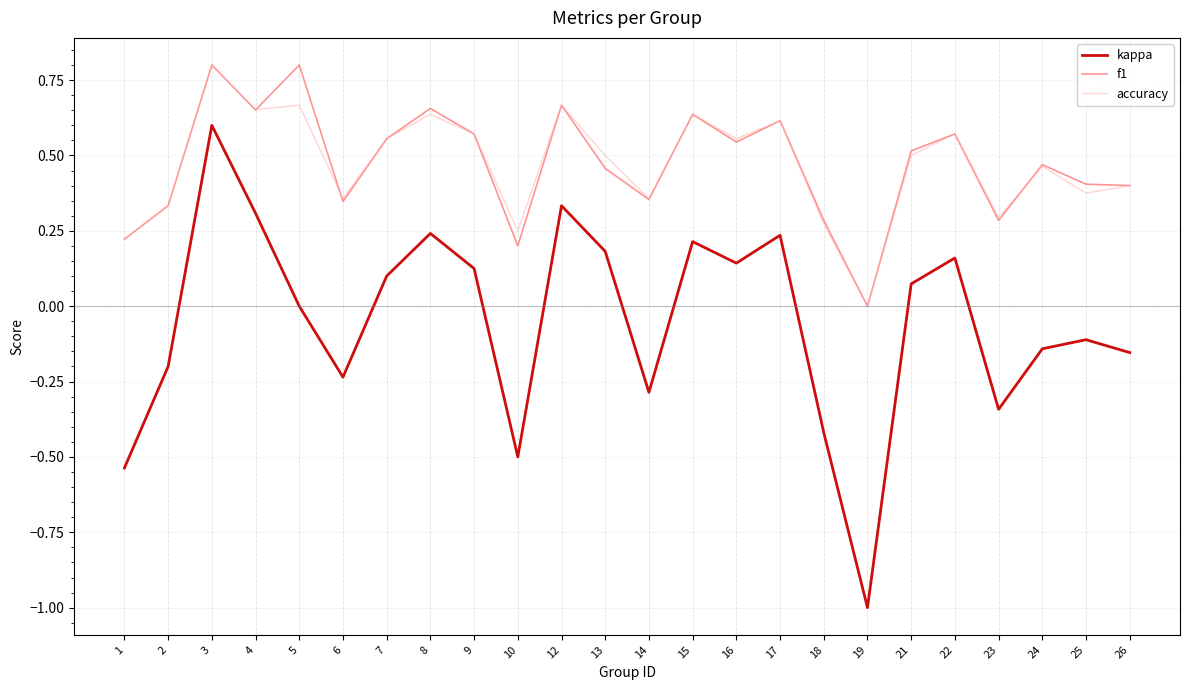

Is the value of f1 at 5 greater than the value of accuracy at 24?

Yes